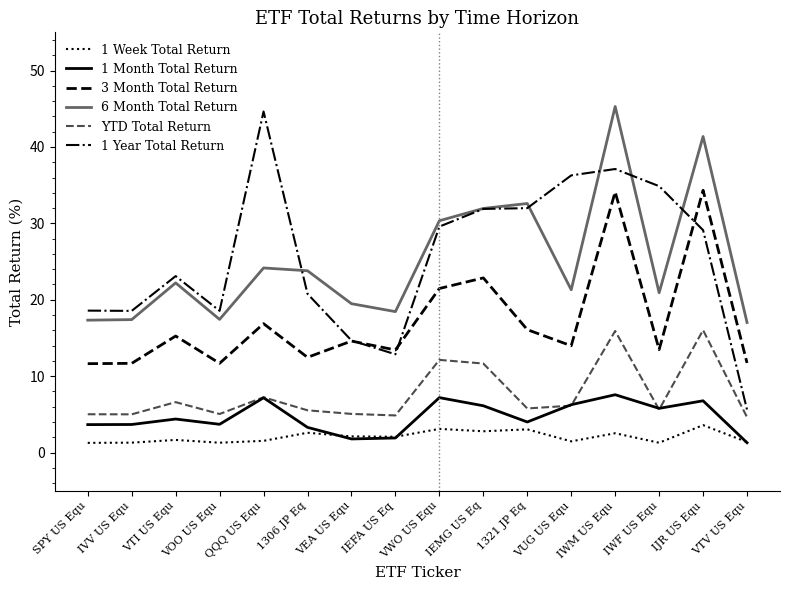

Is this an area chart (filled region under the line)?

No